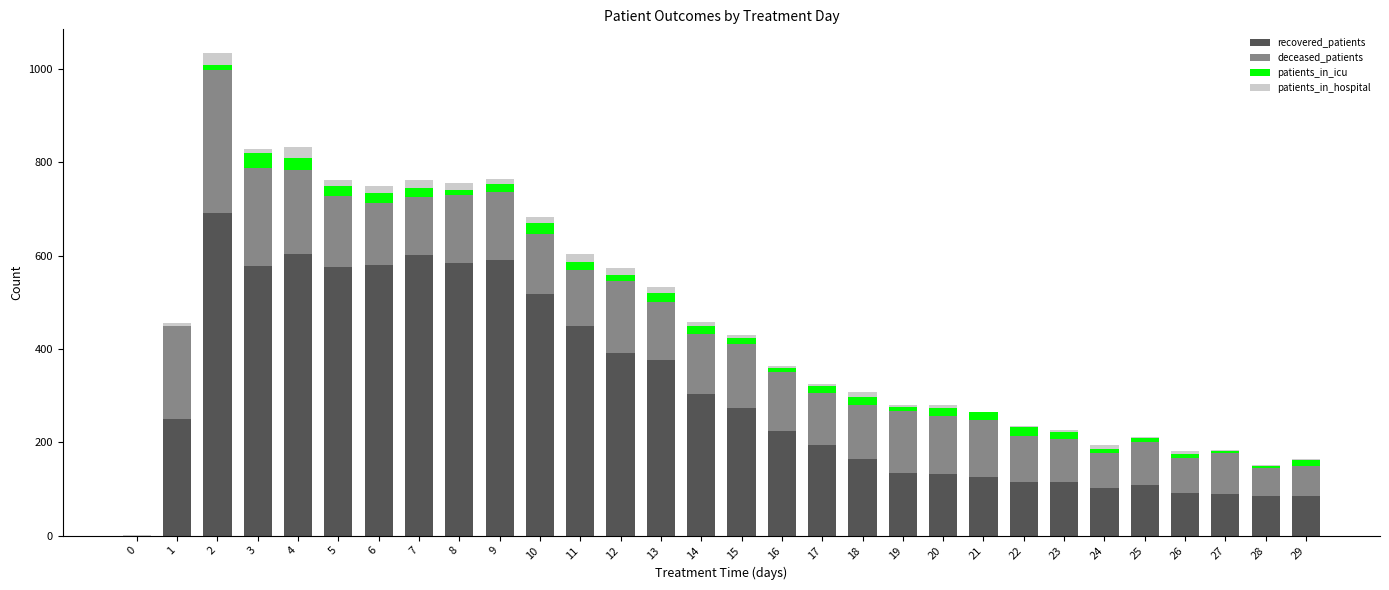

The value of recovered_patients at 7 is 305. True or false?

False